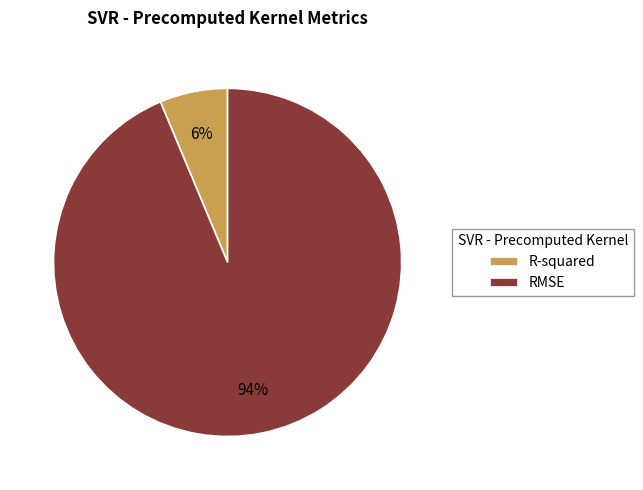

Between R-squared and RMSE, which is larger?

RMSE